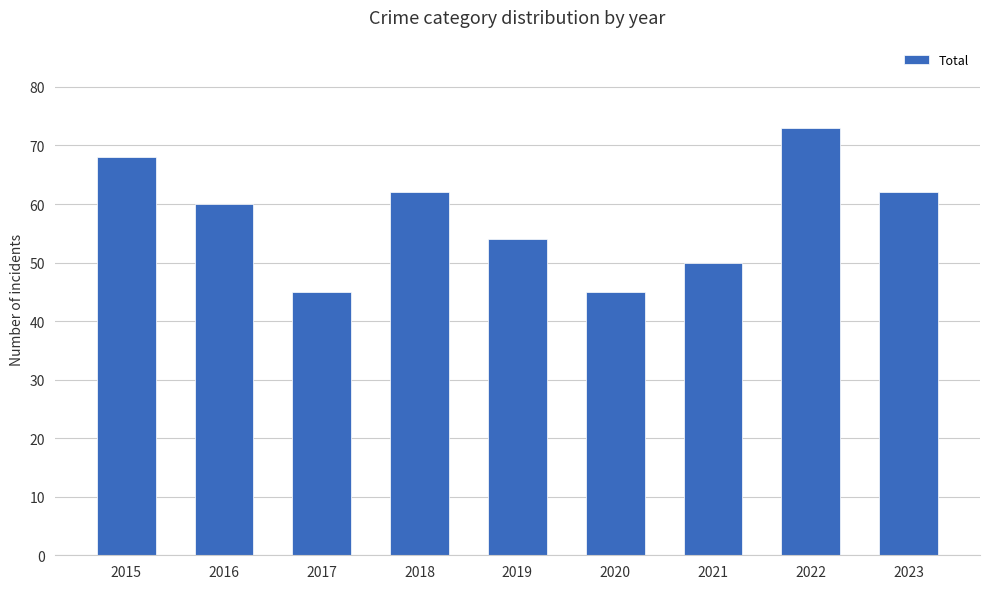

The value at 2018 is 15. True or false?

False